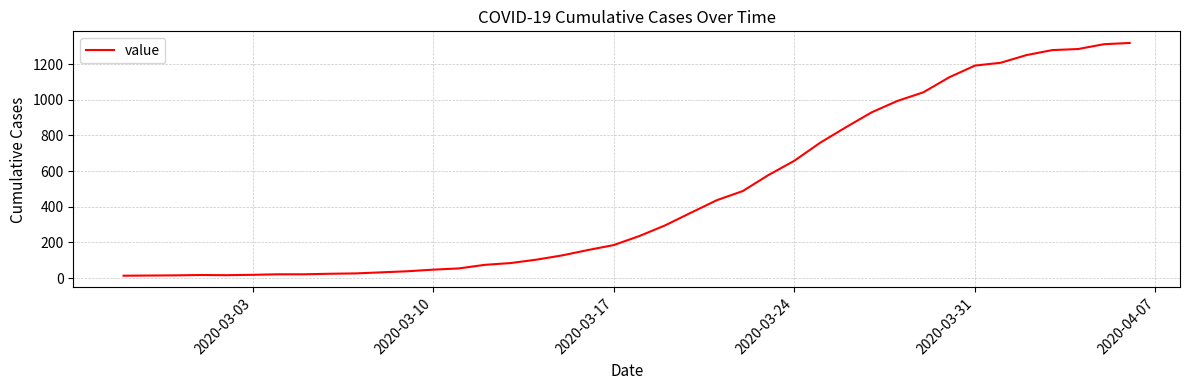

What is the maximum value shown in the chart?

1319